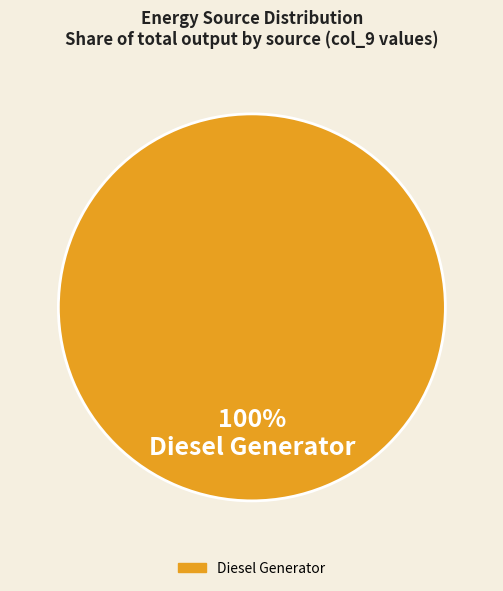

Is there a majority slice in this chart?

Yes